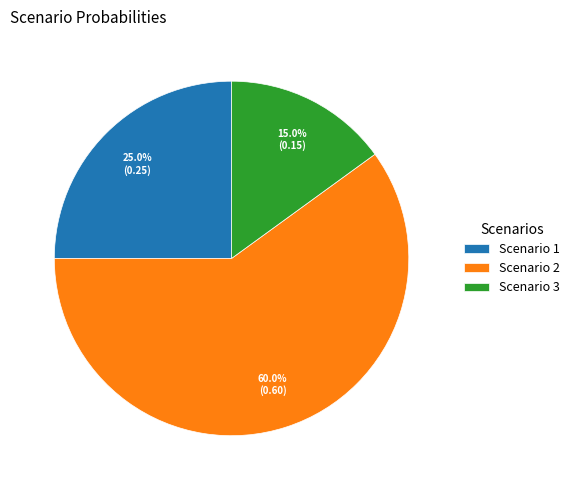

Which has a higher value, Scenario 1 or Scenario 2?

Scenario 2